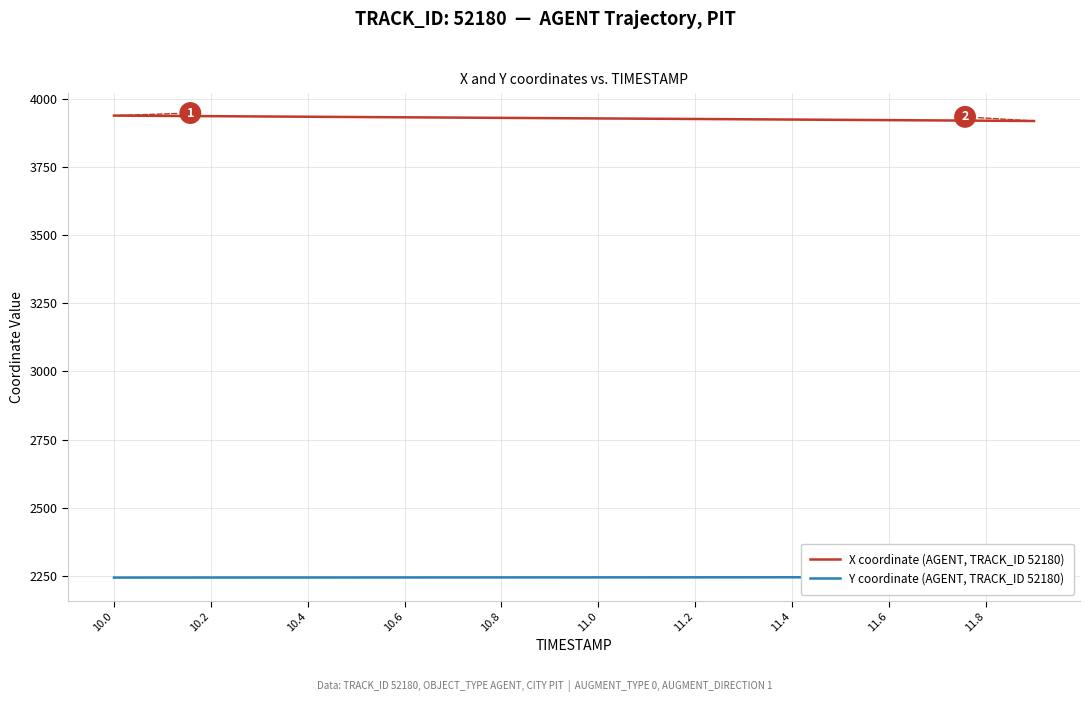

True or false: Y coordinate (AGENT, TRACK_ID 52180) and X coordinate (AGENT, TRACK_ID 52180) cross at least once.

False